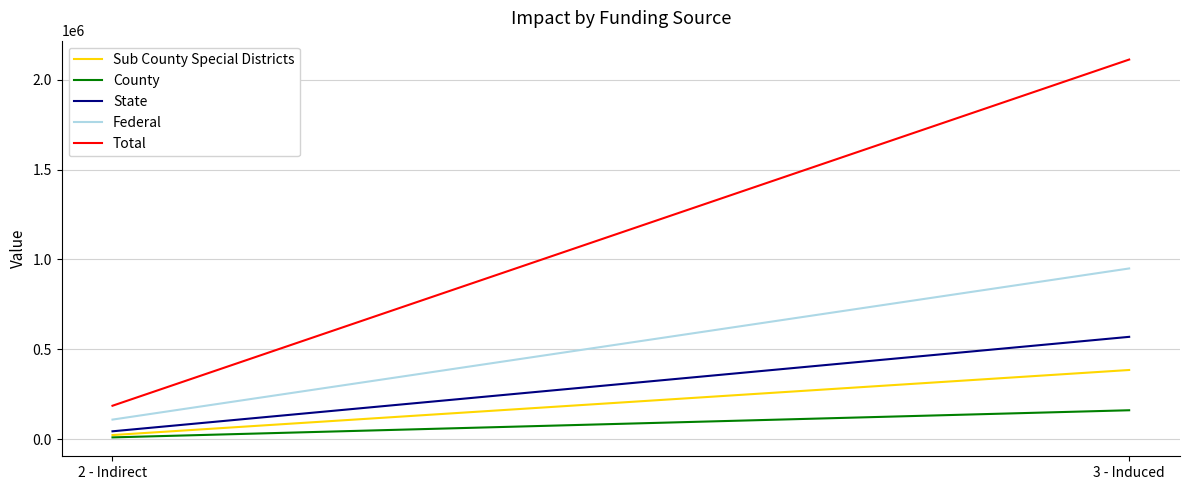

What is the total value across all series at 3 - Induced?

4176350.0